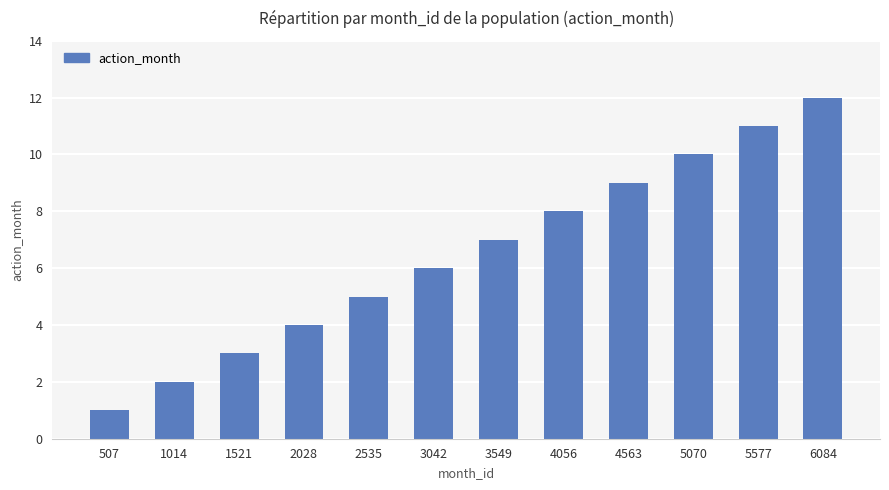

Reading right to left, list all the values displayed in this chart.

12	11	10	9	8	7	6	5	4	3	2	1